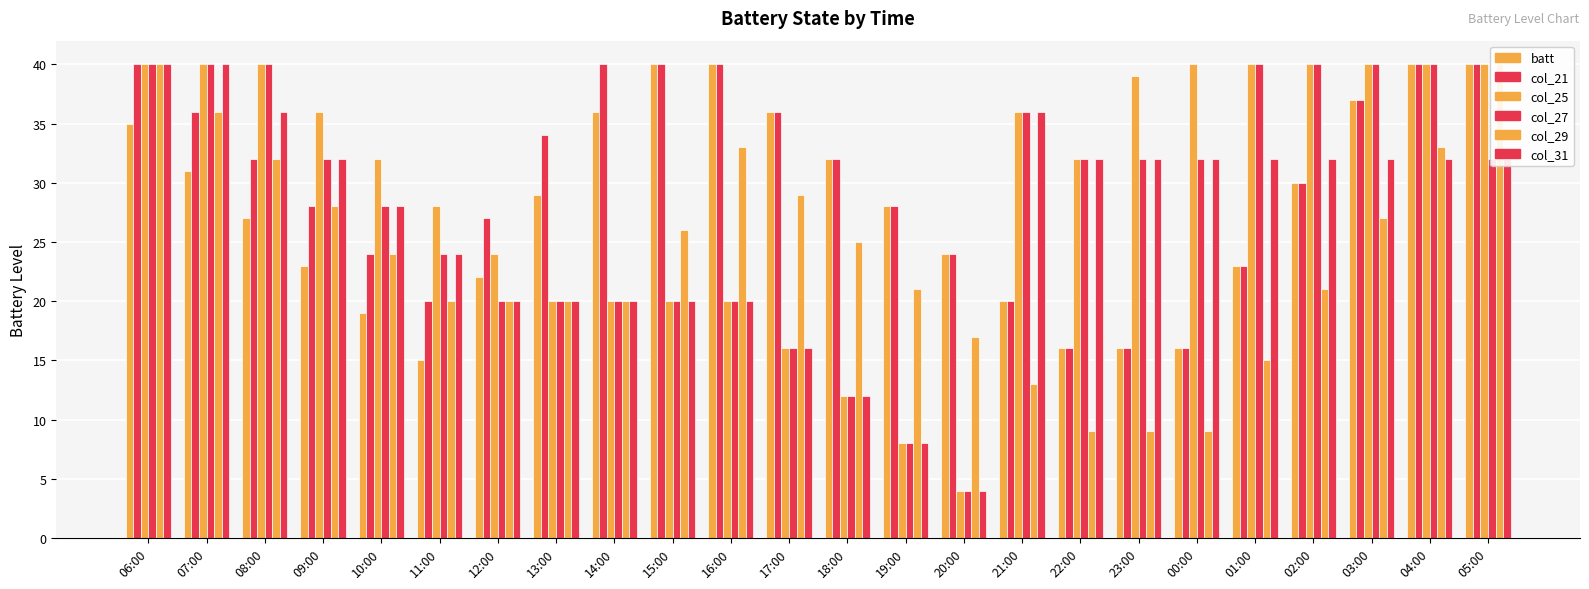

Reading right to left, transcribe all the data shown in this chart.

batt: 40	40	37	30	23	16	16	16	20	24	28	32	36	40	40	36	29	22	15	19	23	27	31	35
col_21: 40	40	37	30	23	16	16	16	20	24	28	32	36	40	40	40	34	27	20	24	28	32	36	40
col_25: 40	40	40	40	40	40	39	32	36	4	8	12	16	20	20	20	20	24	28	32	36	40	40	40
col_27: 32	40	40	40	40	32	32	32	36	4	8	12	16	20	20	20	20	20	24	28	32	40	40	40
col_29: 40	33	27	21	15	9	9	9	13	17	21	25	29	33	26	20	20	20	20	24	28	32	36	40
col_31: 32	32	32	32	32	32	32	32	36	4	8	12	16	20	20	20	20	20	24	28	32	36	40	40